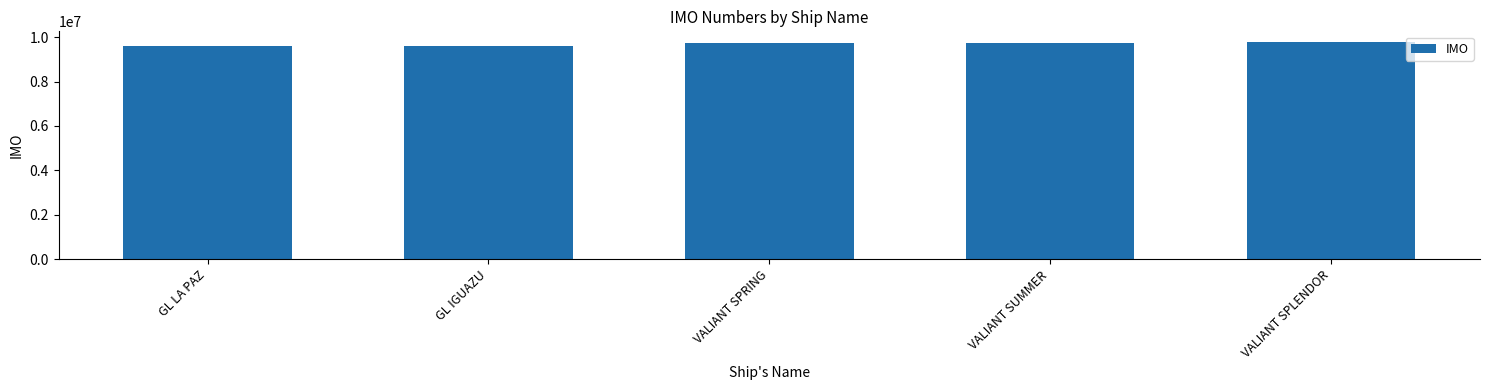

Which has a higher value, GL IGUAZU or VALIANT SUMMER?

VALIANT SUMMER